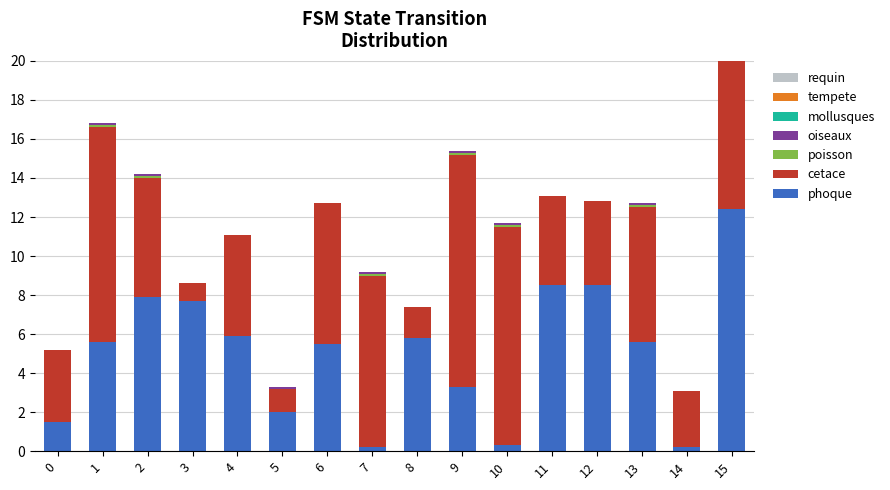

Which series has the largest total across all categories?

cetace